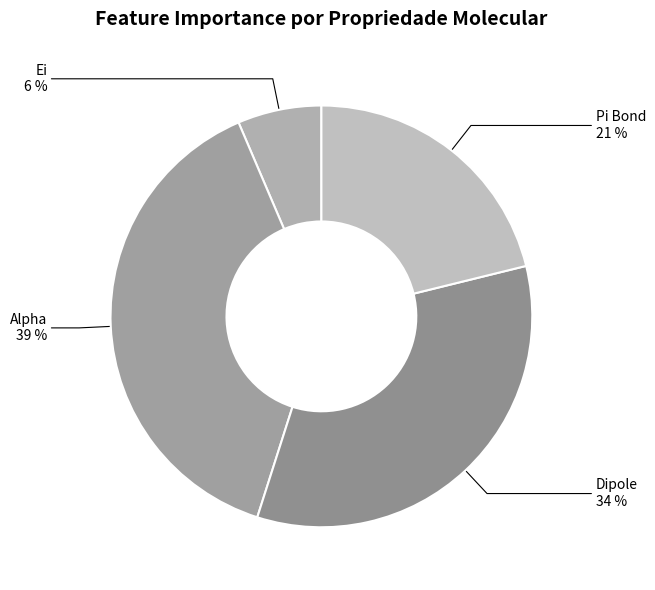

Count the number of slices in the pie.

4